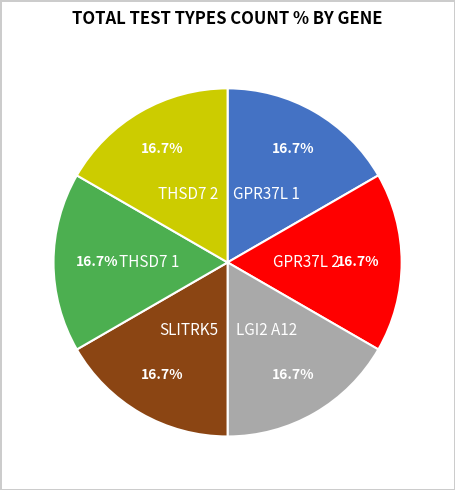

Does any single category account for the majority?

No